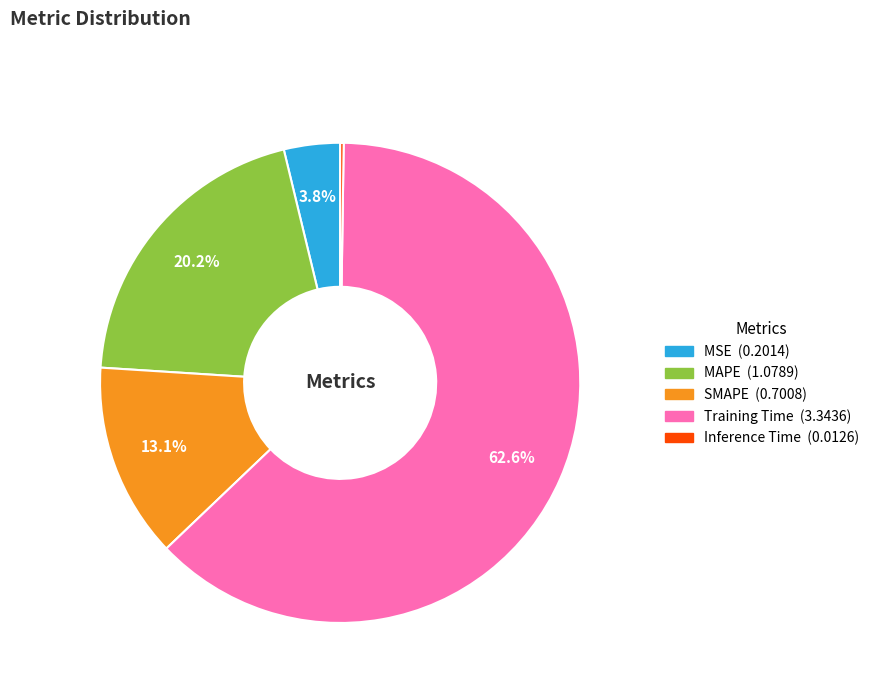

Is Training Time the majority of the pie?

Yes